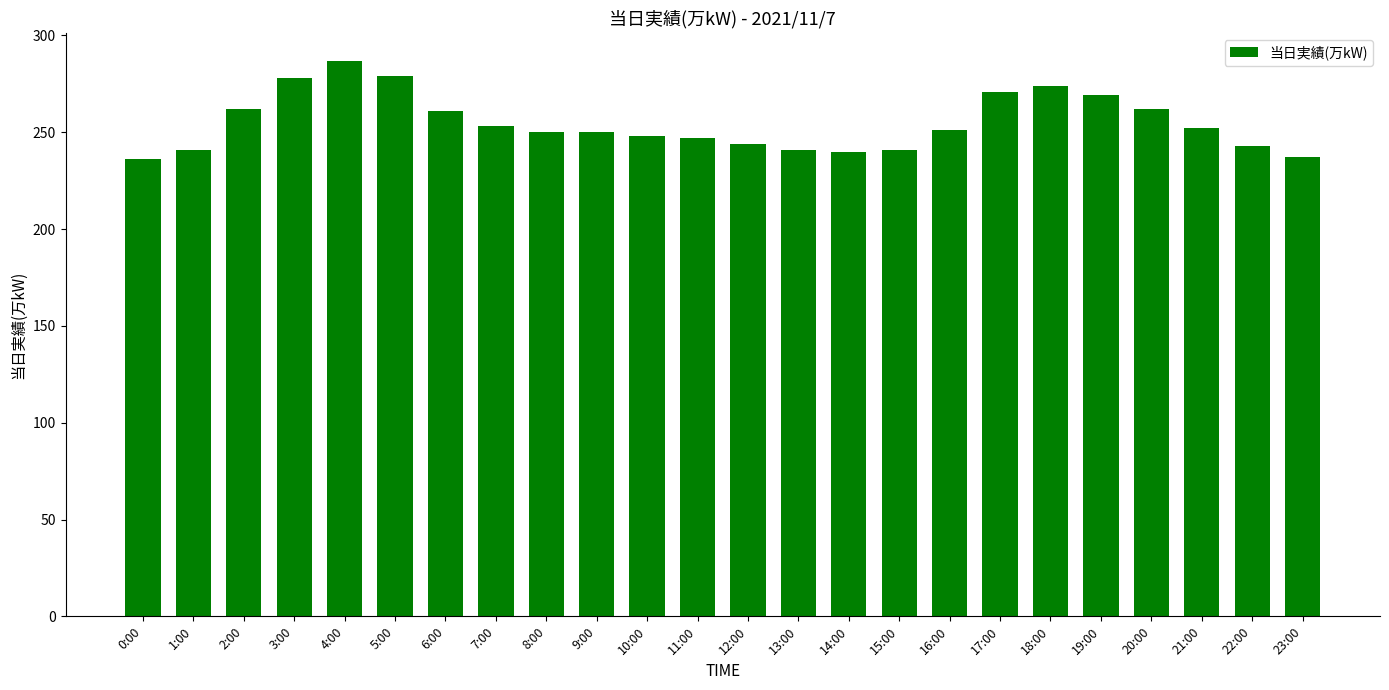

True or false: the data shows 274 at 18:00.

True